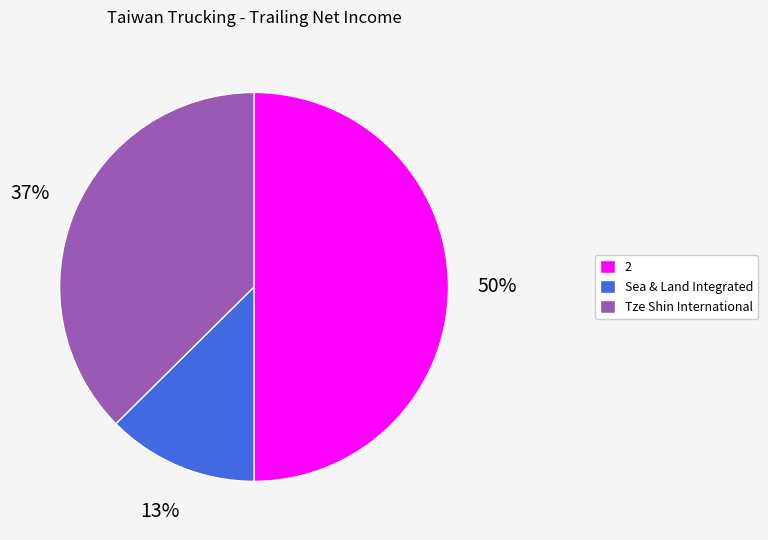

To the nearest percent, what is the difference between the largest and smallest slice percentages?

37%